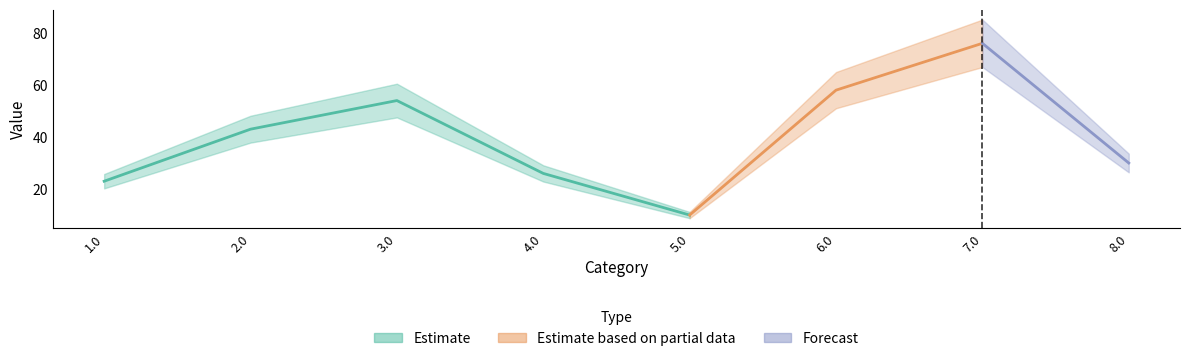

List the labels in order of value, largest first.

7.0, 6.0, 3.0, 2.0, 8.0, 4.0, 1.0, 5.0